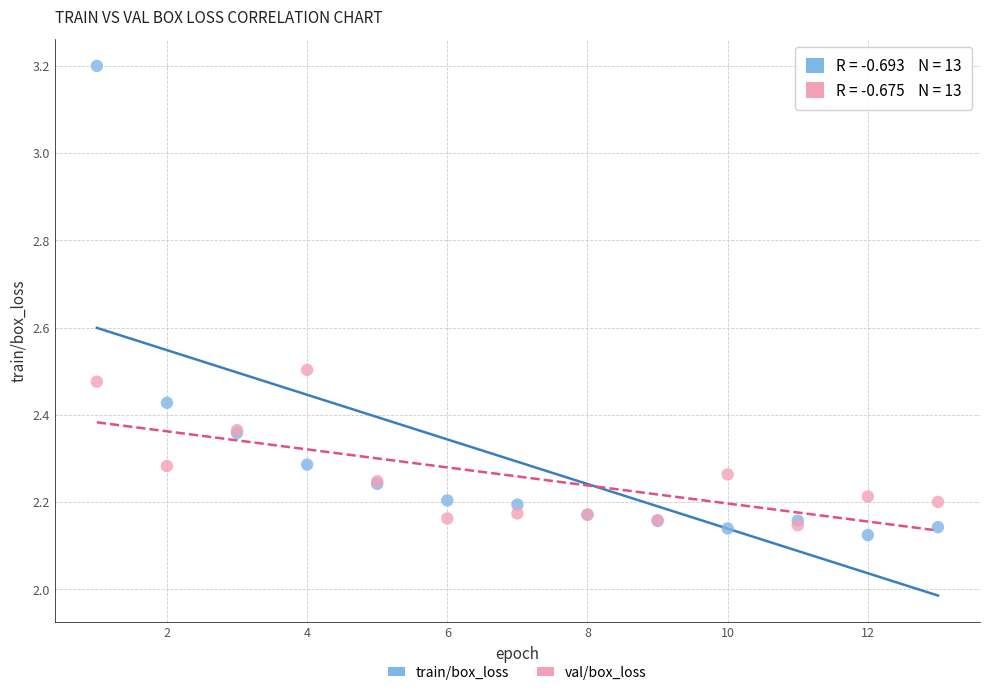

What are all the series names shown in the legend?

train/box_loss, val/box_loss